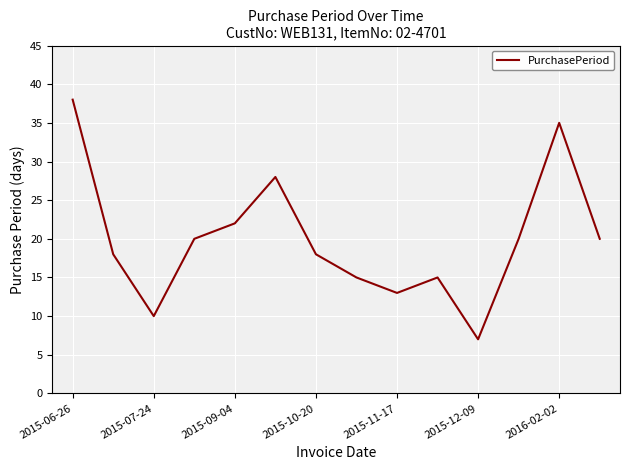

What is the difference between the maximum and minimum values?

31